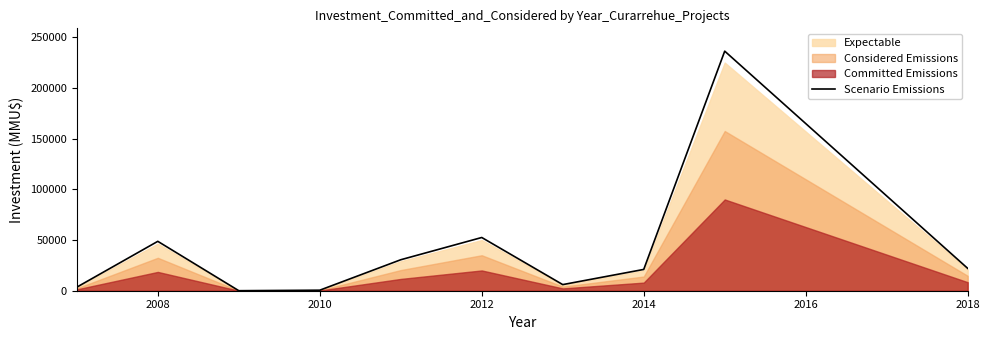

What is the highest value of the Scenario Emissions series?

236250.0